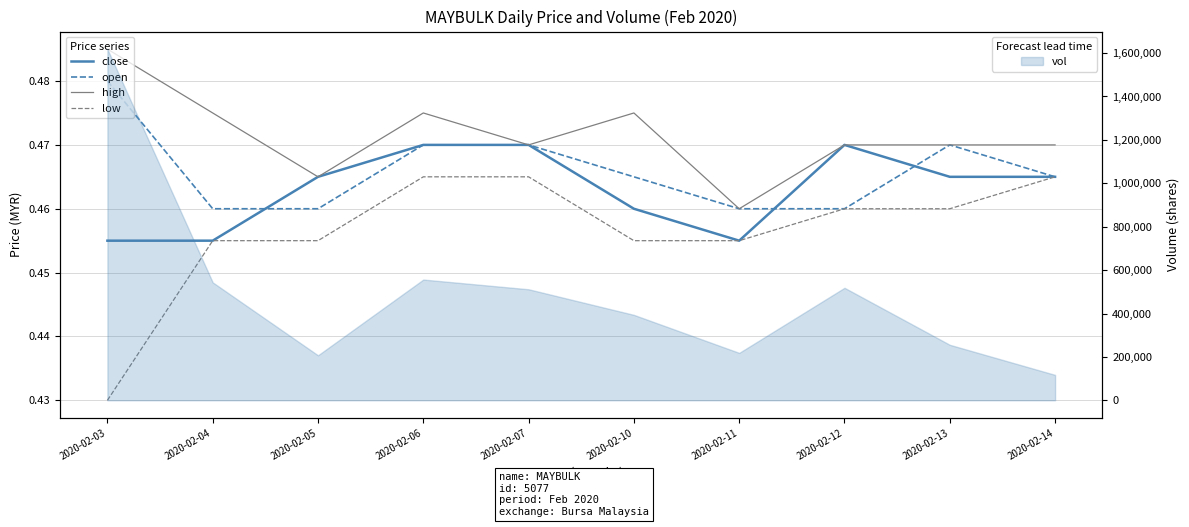

Reading left to right, list all the values displayed in this chart.

close: 2020-02-03=0.5	2020-02-04=0.5	2020-02-05=0.5	2020-02-06=0.5	2020-02-07=0.5	2020-02-10=0.5	2020-02-11=0.5	2020-02-12=0.5	2020-02-13=0.5	2020-02-14=0.5
open: 2020-02-03=0.5	2020-02-04=0.5	2020-02-05=0.5	2020-02-06=0.5	2020-02-07=0.5	2020-02-10=0.5	2020-02-11=0.5	2020-02-12=0.5	2020-02-13=0.5	2020-02-14=0.5
high: 2020-02-03=0.5	2020-02-04=0.5	2020-02-05=0.5	2020-02-06=0.5	2020-02-07=0.5	2020-02-10=0.5	2020-02-11=0.5	2020-02-12=0.5	2020-02-13=0.5	2020-02-14=0.5
low: 2020-02-03=0.4	2020-02-04=0.5	2020-02-05=0.5	2020-02-06=0.5	2020-02-07=0.5	2020-02-10=0.5	2020-02-11=0.5	2020-02-12=0.5	2020-02-13=0.5	2020-02-14=0.5